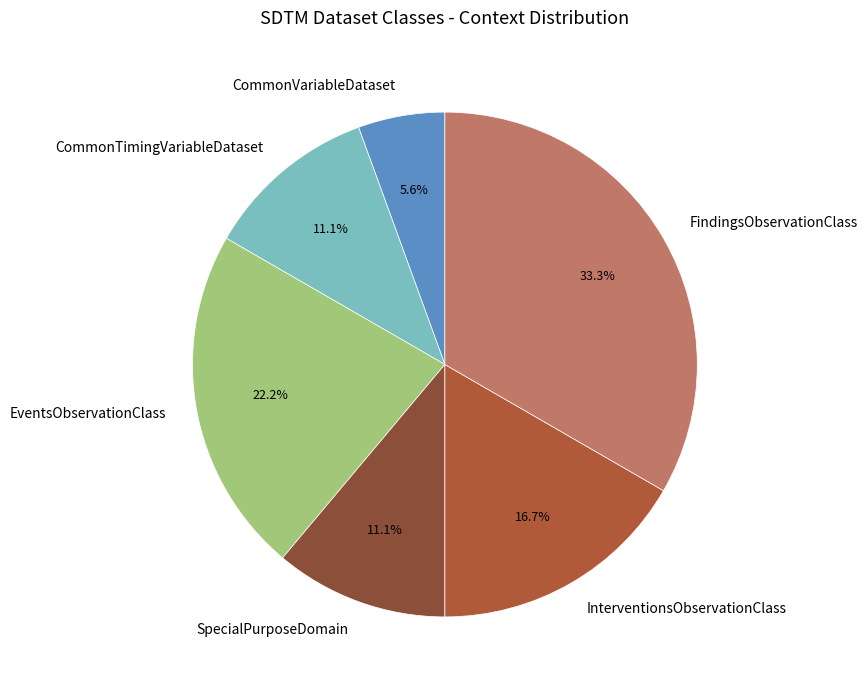

Is FindingsObservationClass the majority of the pie?

No